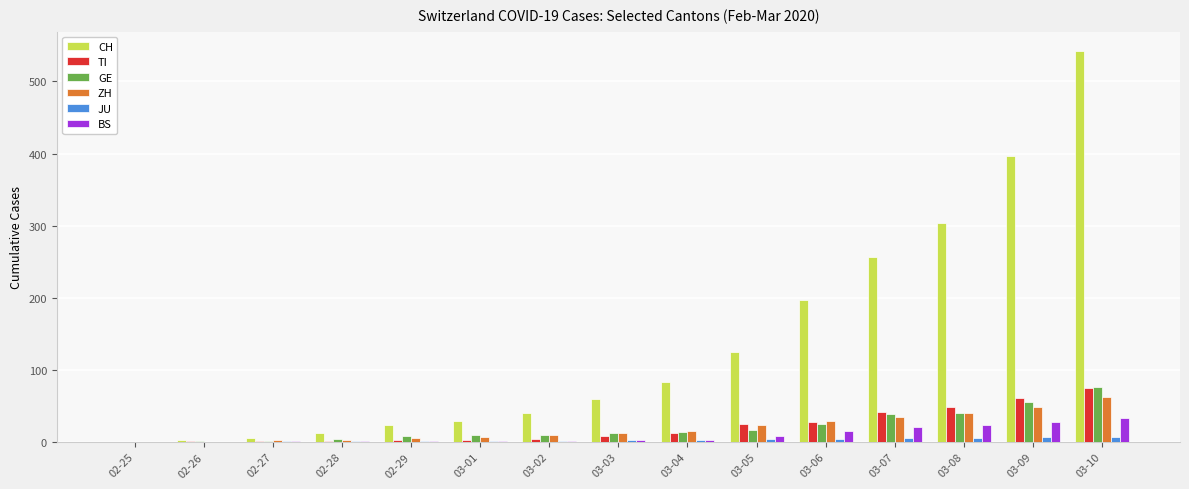

Which category has the highest value in the GE series?

03-10